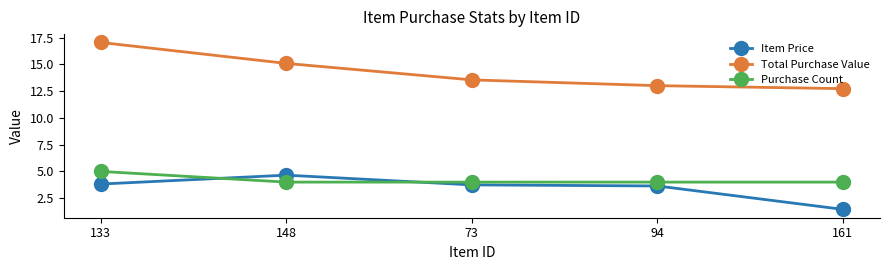

What is the difference between the maximum and minimum values in the Total Purchase Value series?

4.3